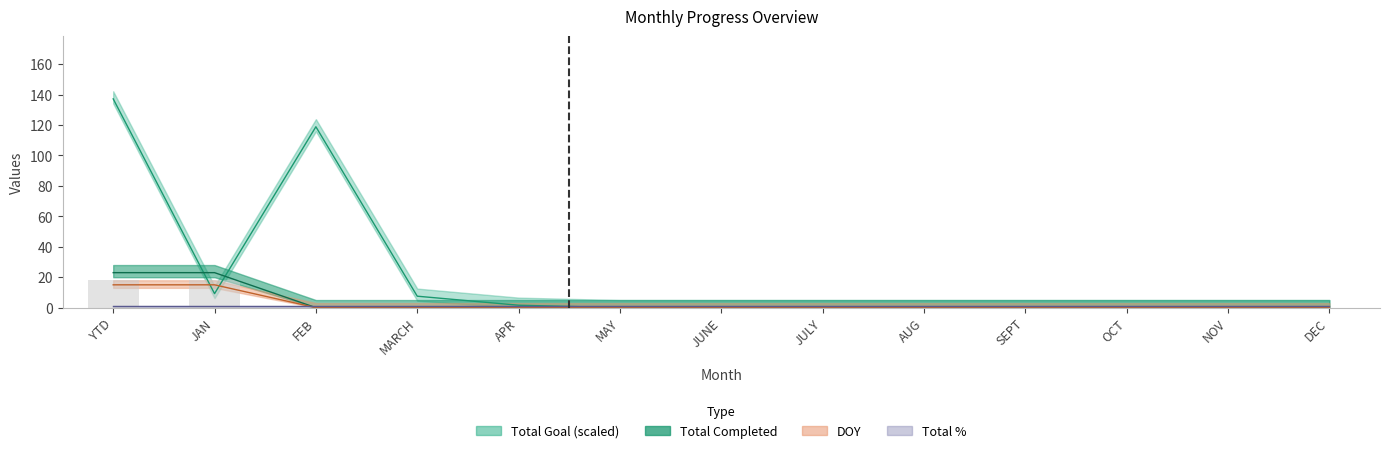

What is the maximum value shown in the chart?

137.2